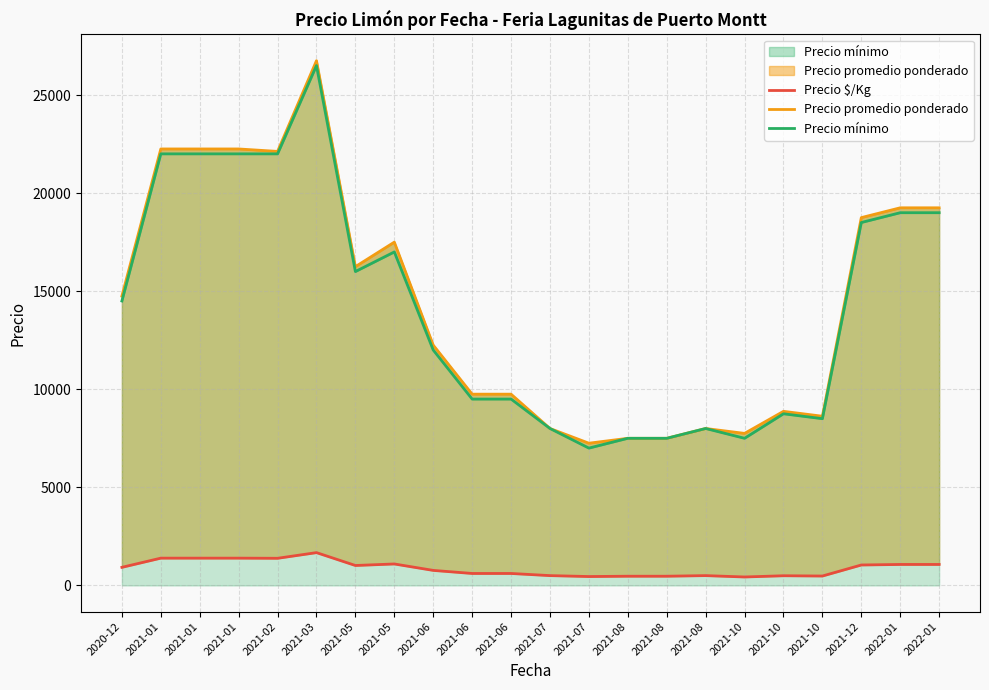

Reading left to right, list all the values displayed in this chart.

Precio $/Kg: 2020-12=922.0	2021-01=1390.5	2021-01=1390.5	2021-01=1390.5	2021-02=1383.0	2021-03=1672.0	2021-05=1016.0	2021-05=1094.0	2021-06=766.0	2021-06=609.5	2021-06=609.5	2021-07=500.0	2021-07=453.0	2021-08=469.0	2021-08=469.0	2021-08=500.0	2021-10=430.5	2021-10=493.0	2021-10=479.0	2021-12=1041.5	2022-01=1069.0	2022-01=1069.0
Precio promedio ponderado: 2020-12=14750.0	2021-01=22250.0	2021-01=22250.0	2021-01=22250.0	2021-02=22125.0	2021-03=26750.0	2021-05=16250.0	2021-05=17500.0	2021-06=12250.0	2021-06=9750.0	2021-06=9750.0	2021-07=8000.0	2021-07=7250.0	2021-08=7500.0	2021-08=7500.0	2021-08=8000.0	2021-10=7750.0	2021-10=8875.0	2021-10=8625.0	2021-12=18750.0	2022-01=19250.0	2022-01=19250.0
Precio mínimo: 2020-12=14500.0	2021-01=22000.0	2021-01=22000.0	2021-01=22000.0	2021-02=22000.0	2021-03=26500.0	2021-05=16000.0	2021-05=17000.0	2021-06=12000.0	2021-06=9500.0	2021-06=9500.0	2021-07=8000.0	2021-07=7000.0	2021-08=7500.0	2021-08=7500.0	2021-08=8000.0	2021-10=7500.0	2021-10=8750.0	2021-10=8500.0	2021-12=18500.0	2022-01=19000.0	2022-01=19000.0